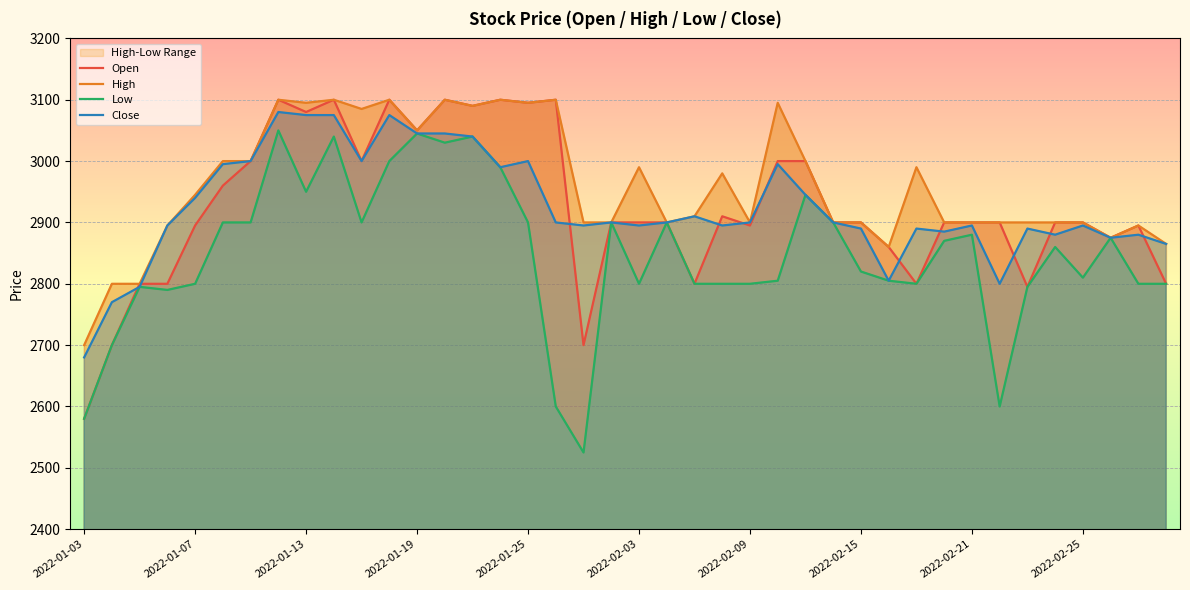

Between 20 and 17, which is larger?

17